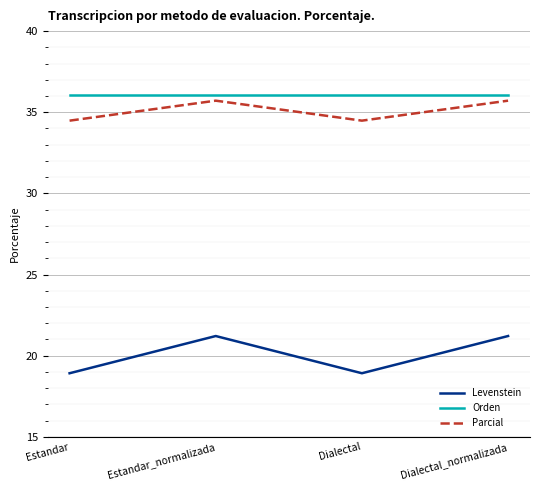

True or false: Parcial and Levenstein intersect in this chart.

False